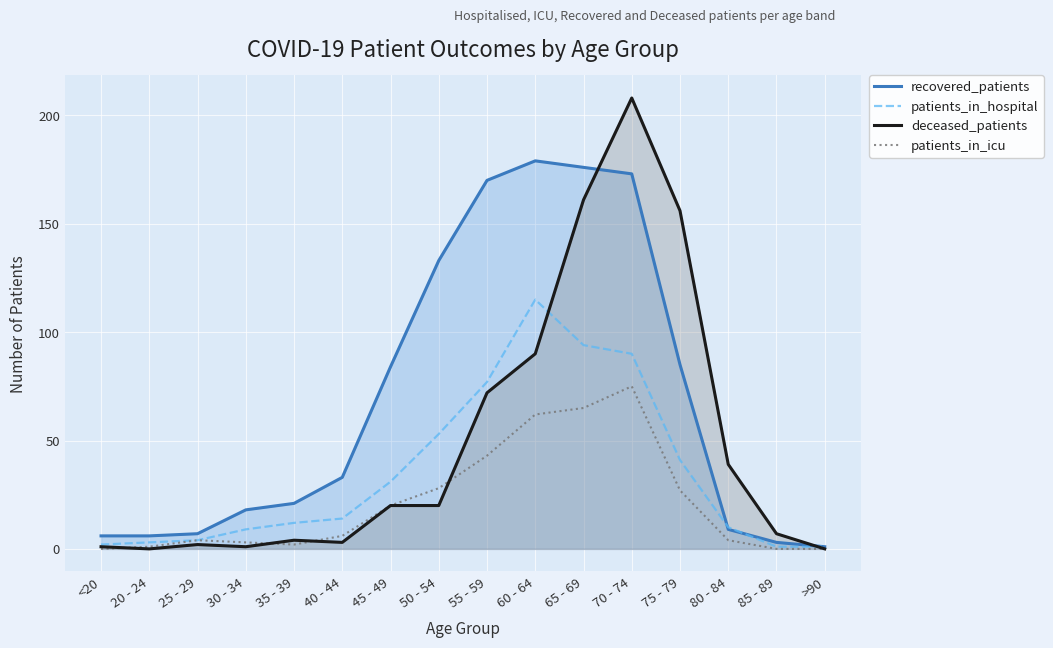

What is the difference between the deceased_patients values at 35 - 39 and 45 - 49?

16